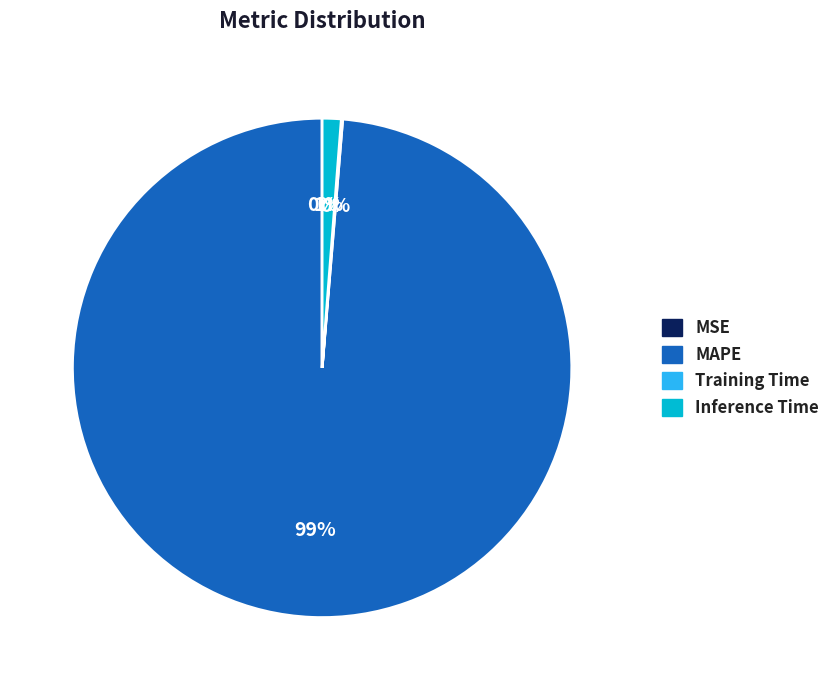

To the nearest percent, what is the difference between the largest and smallest slice percentages?

99%